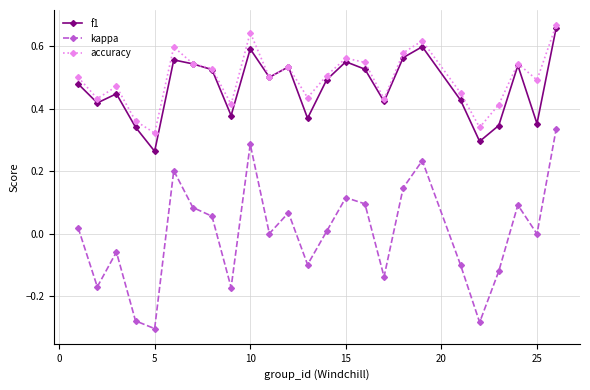

In kappa, how many points are higher than both neighbors (excluding endpoints)?

7